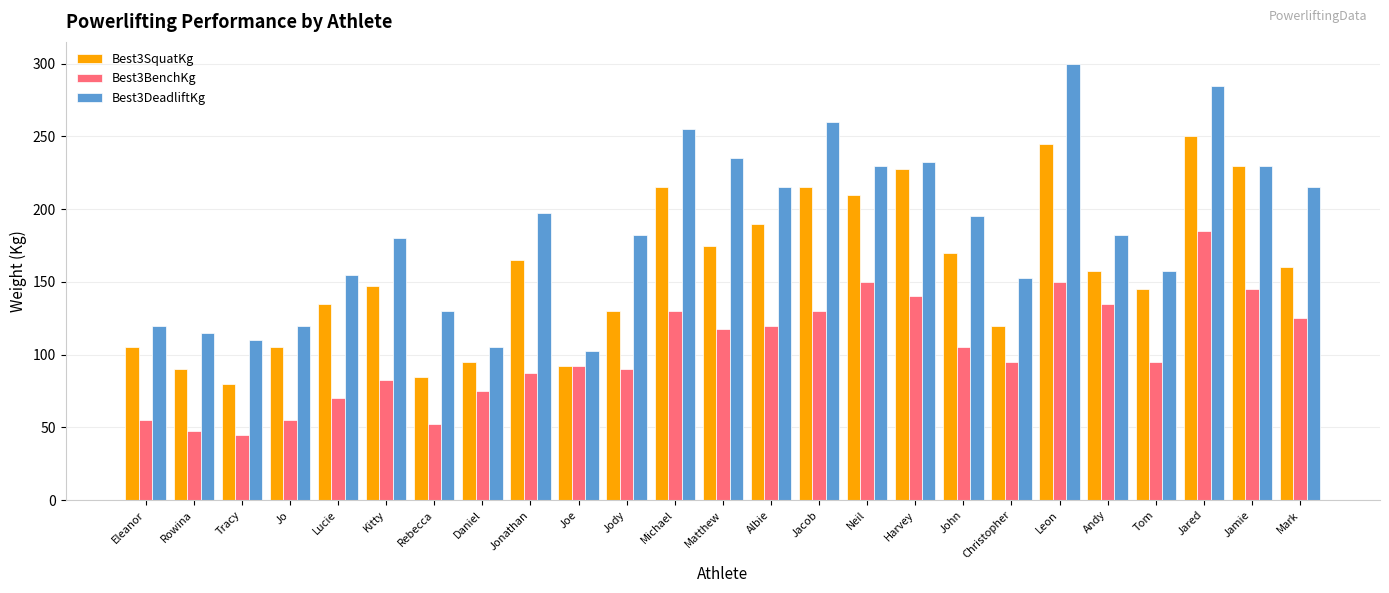

Does the chart contain stacked bars?

No